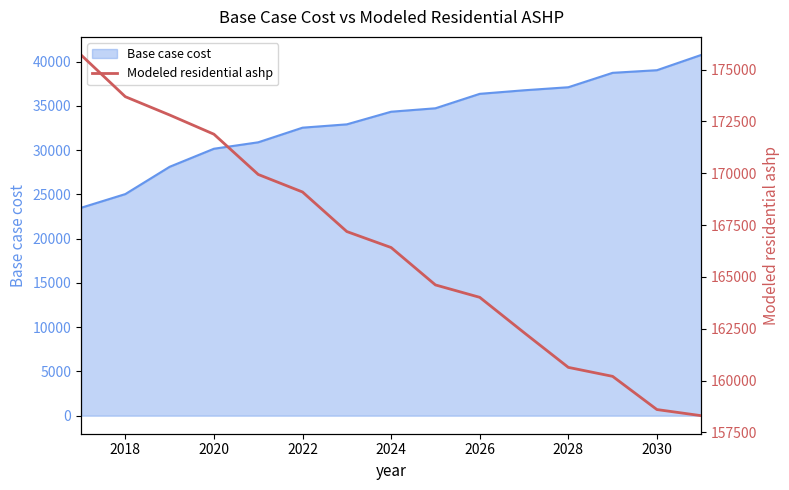

What is the lowest value of the Base case cost series?

23491.0